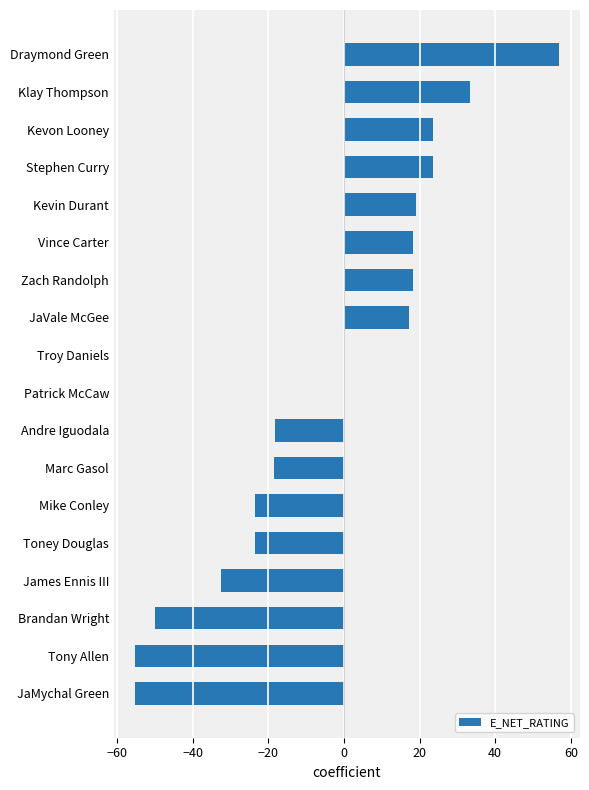

Which category has the highest value across all series?

Draymond Green